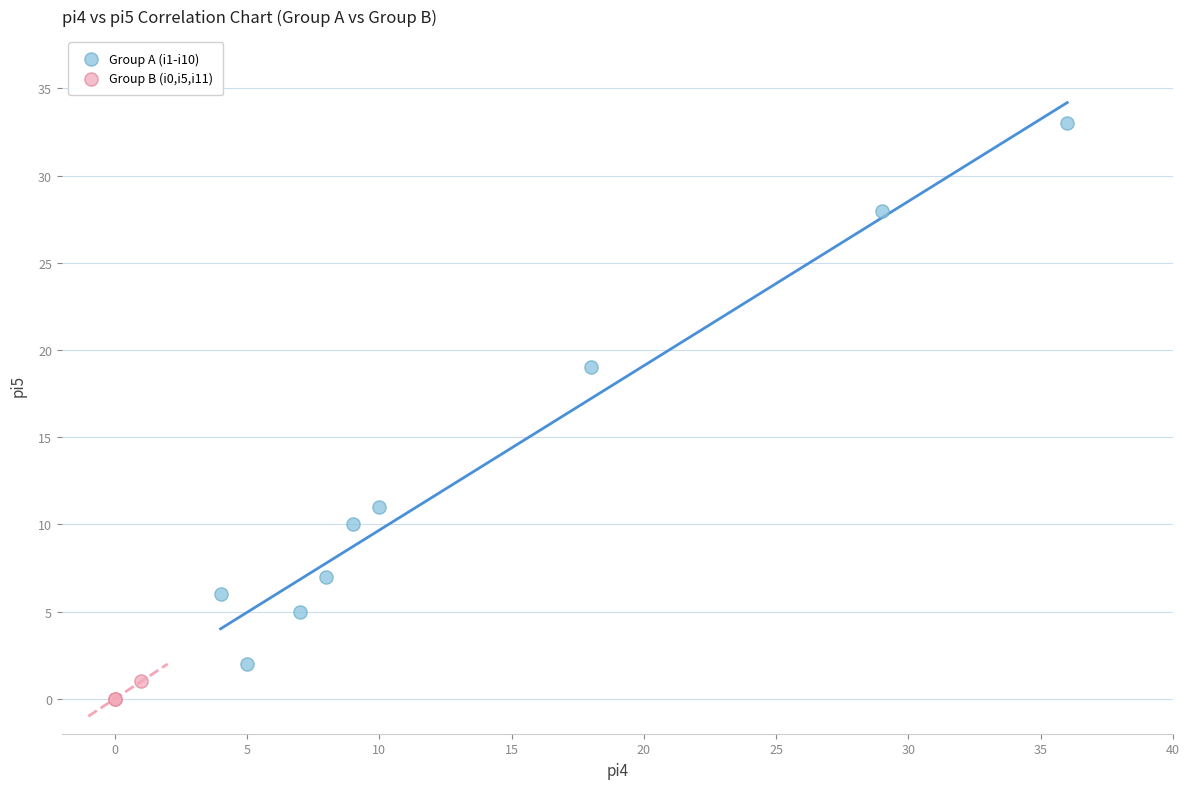

Which series has the widest spread of Y values?

Group A (i1-i10)